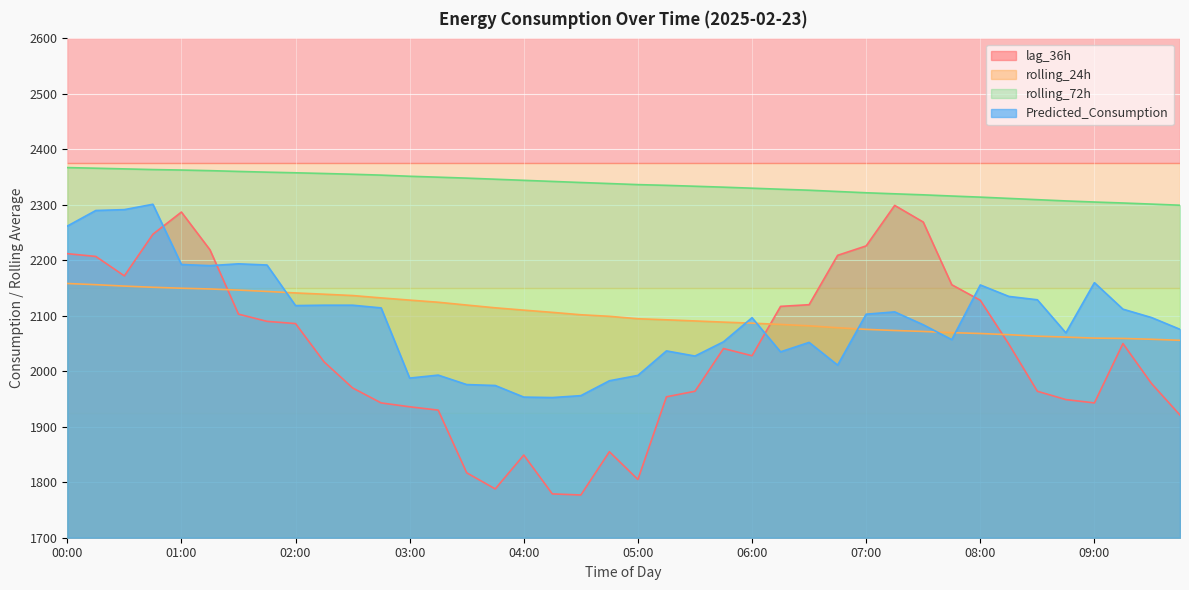

Which series has the largest total across all categories?

rolling_72h